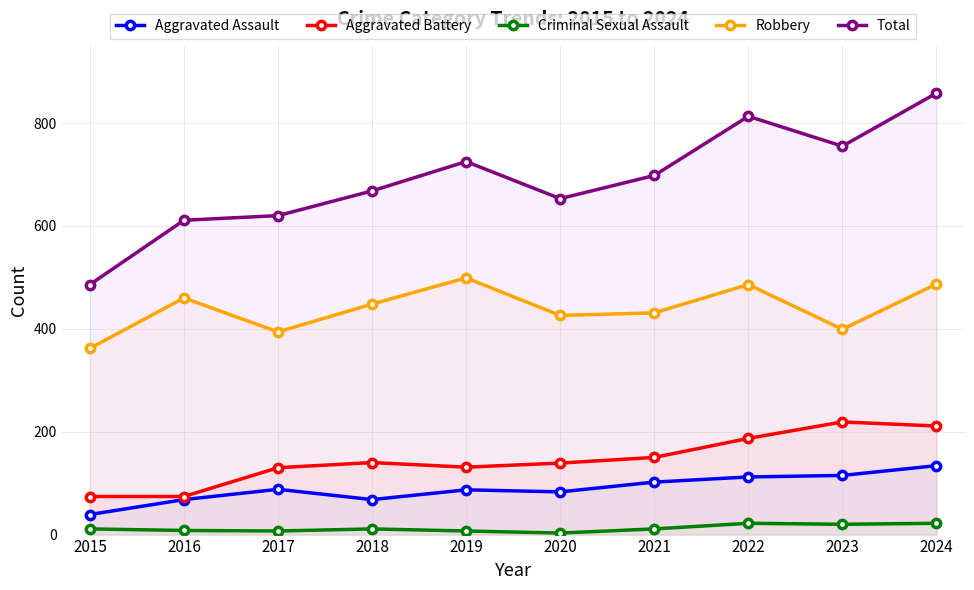

How many lines are shown in the chart?

5